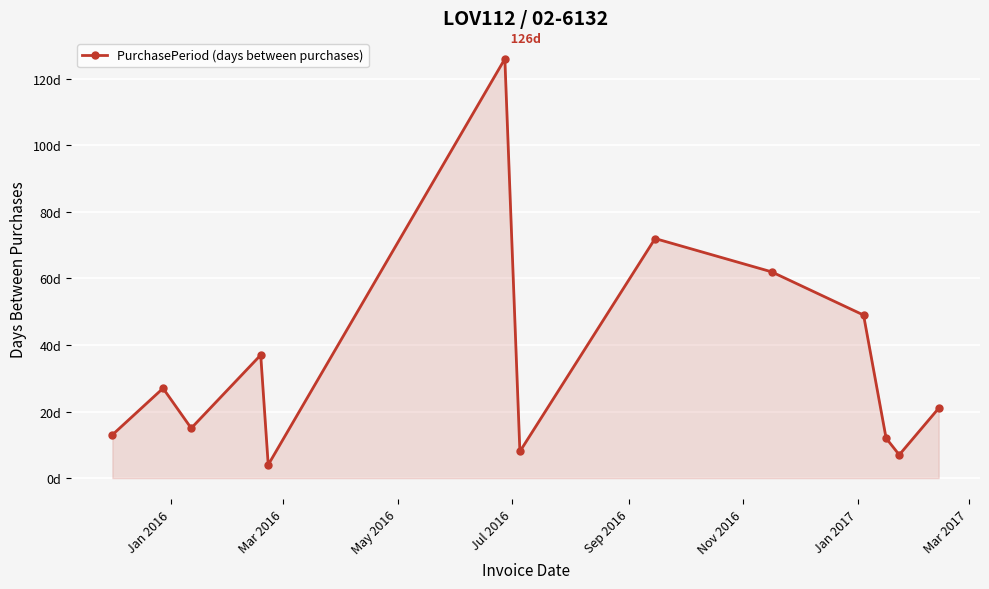

What is the minimum value shown in the chart?

4